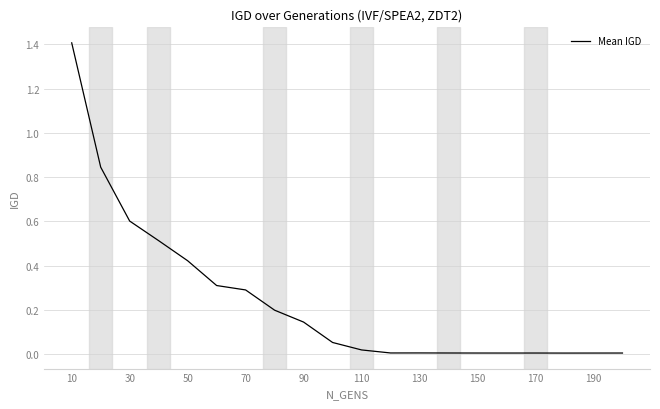

How many lines are shown in the chart?

1